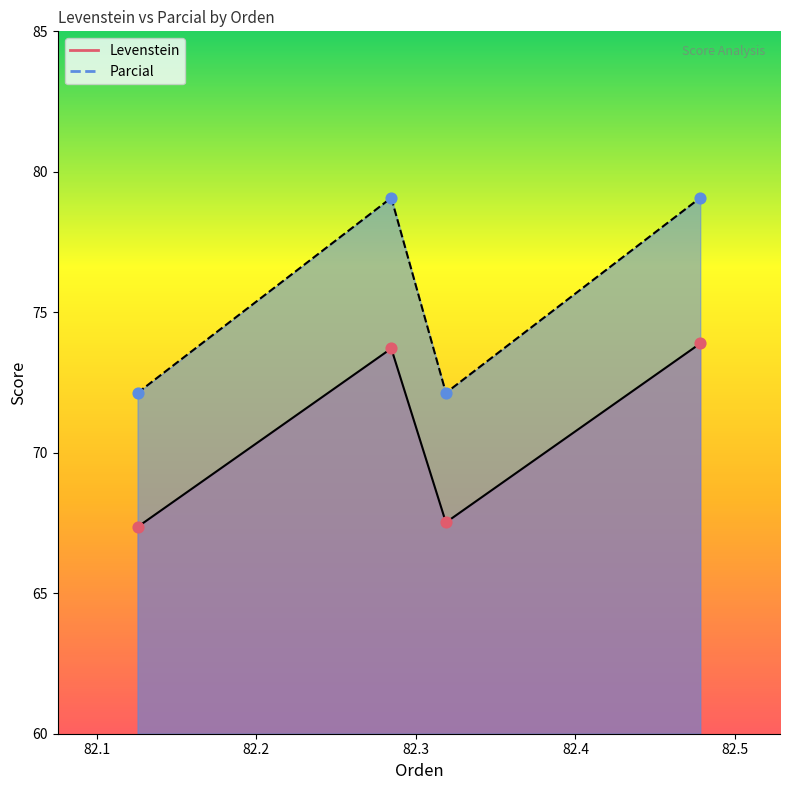

Which series contains the highest Y value?

Parcial